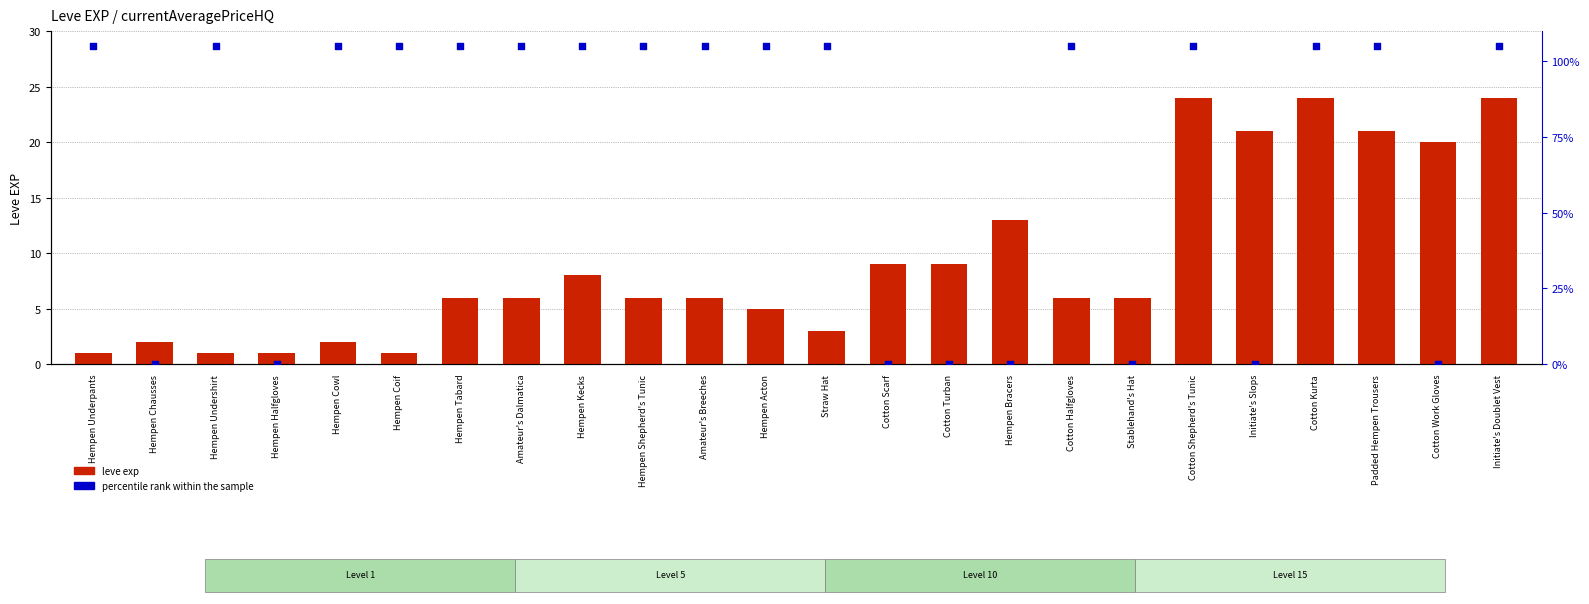

Which series contains the lowest Y value?

percentile rank within the sample